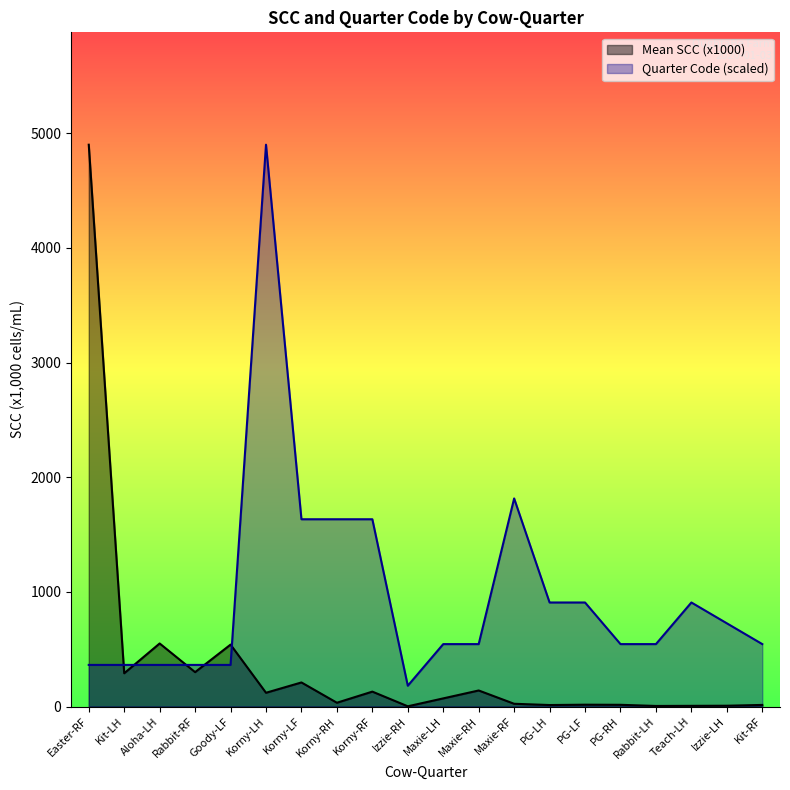

At which category is the sum across all series the highest?

Easter-RF